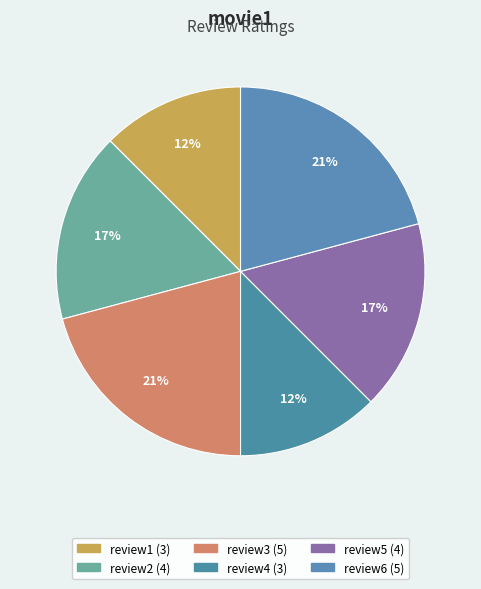

Combined, what portion of the pie is review3 and review2?

37.5%